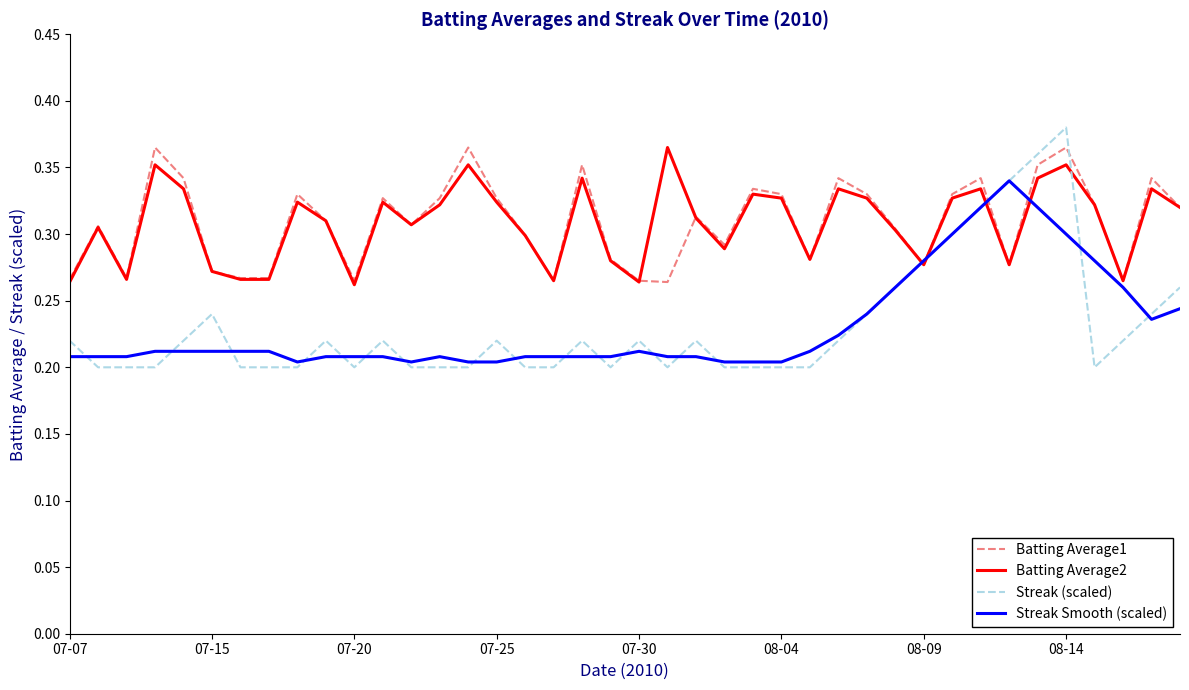

Which series has the largest range (max minus min)?

Streak (scaled)